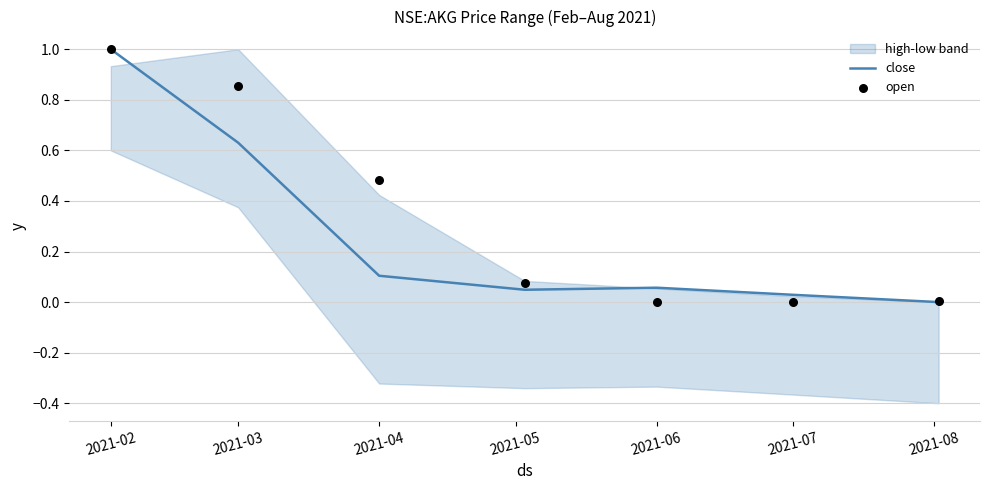

At how many categories does at least one series exceed 0?

7